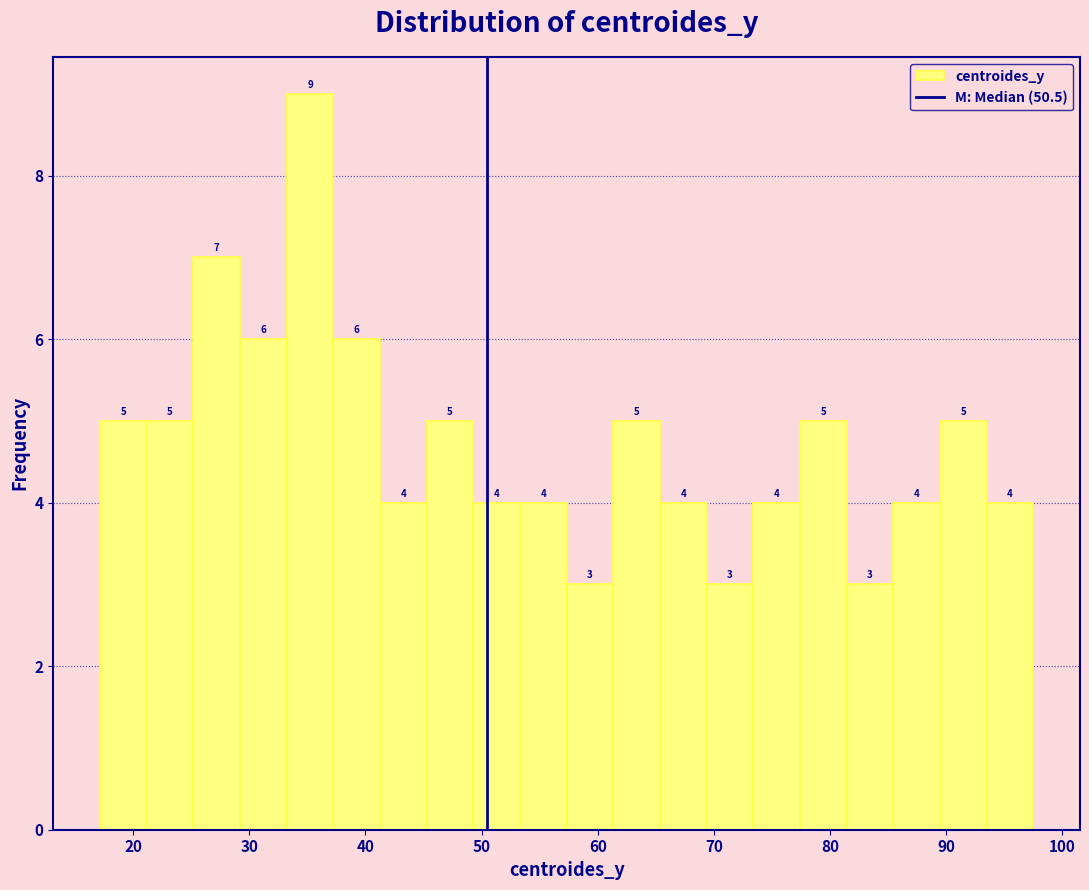

Which range on the x-axis has the tallest bar?

33 to 37